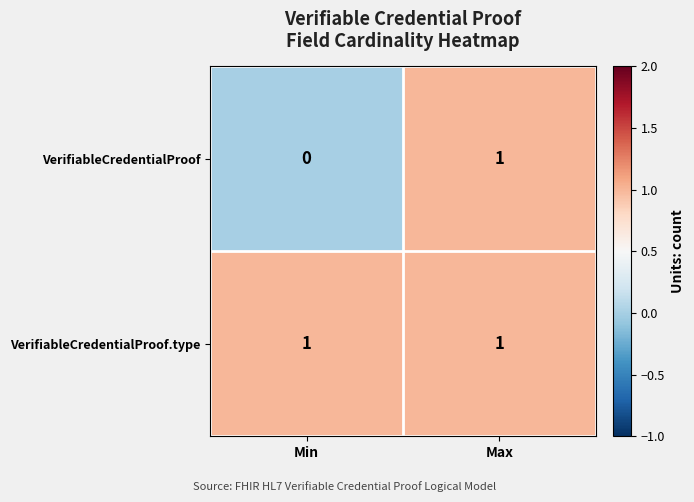

Rank the series by their average value, from highest to lowest.

VerifiableCredentialProof.type, VerifiableCredentialProof